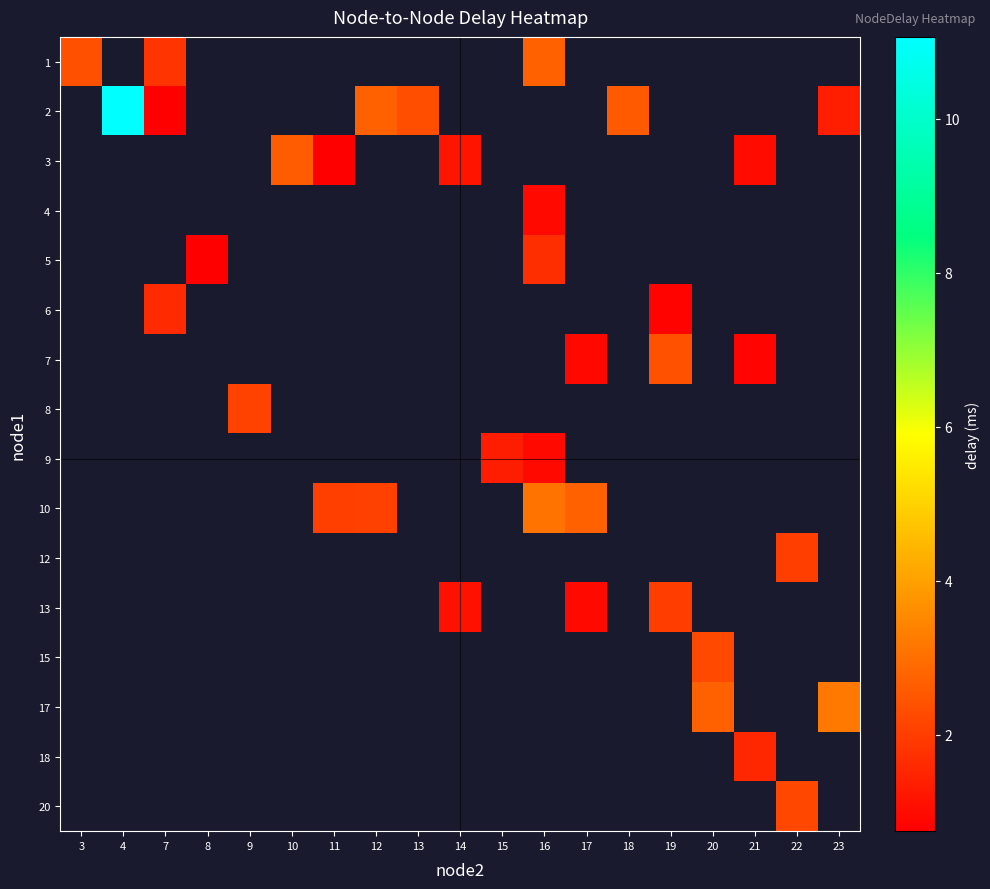

Which category has the lowest value across all series?

11